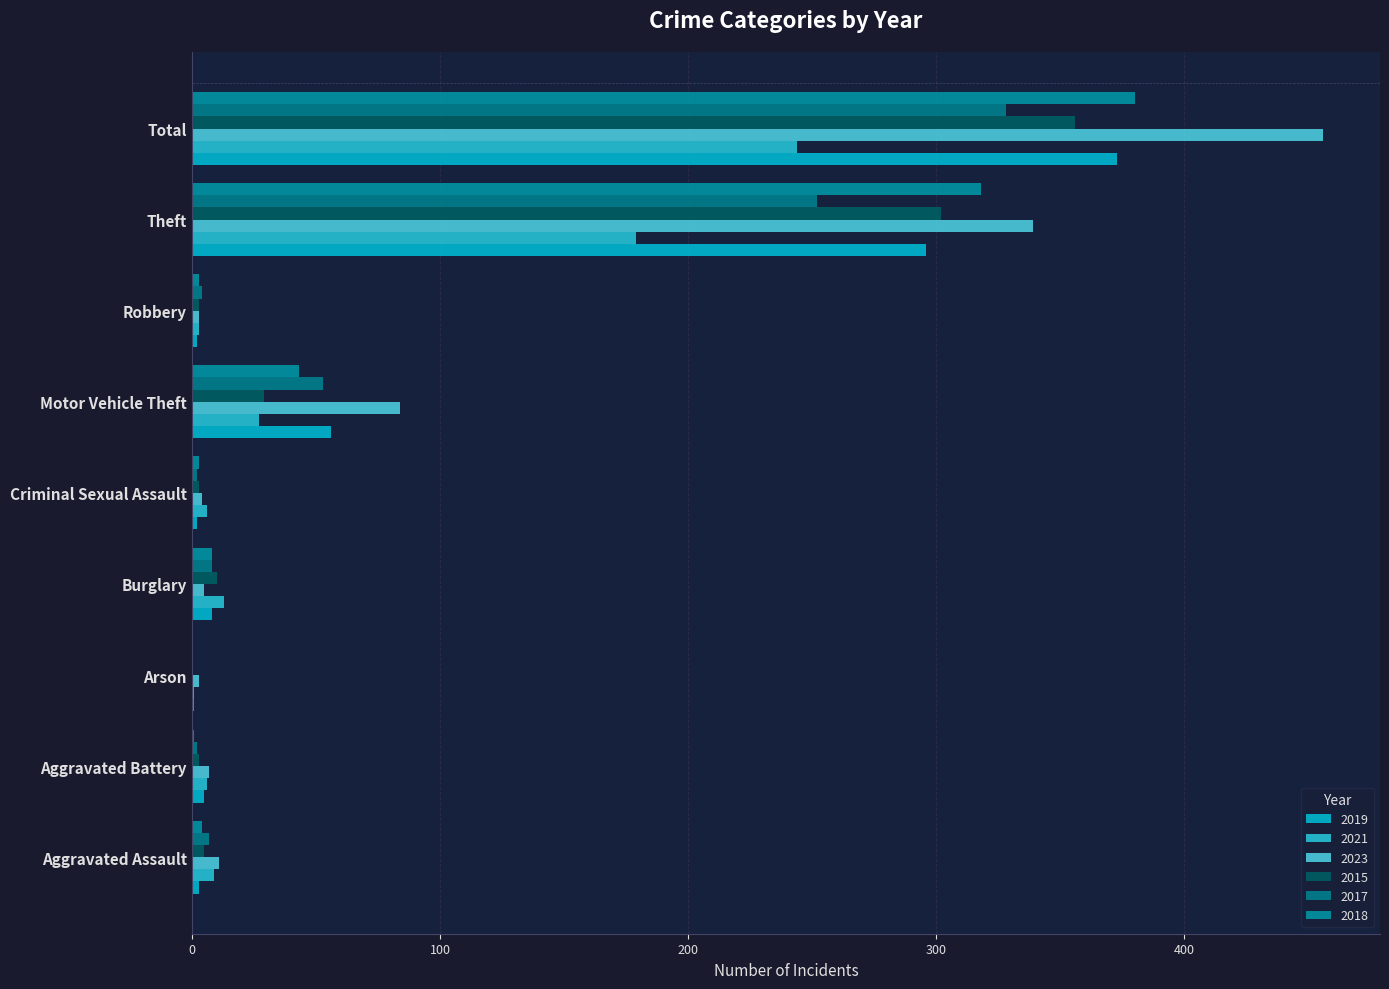

What position from the left is Burglary?

4